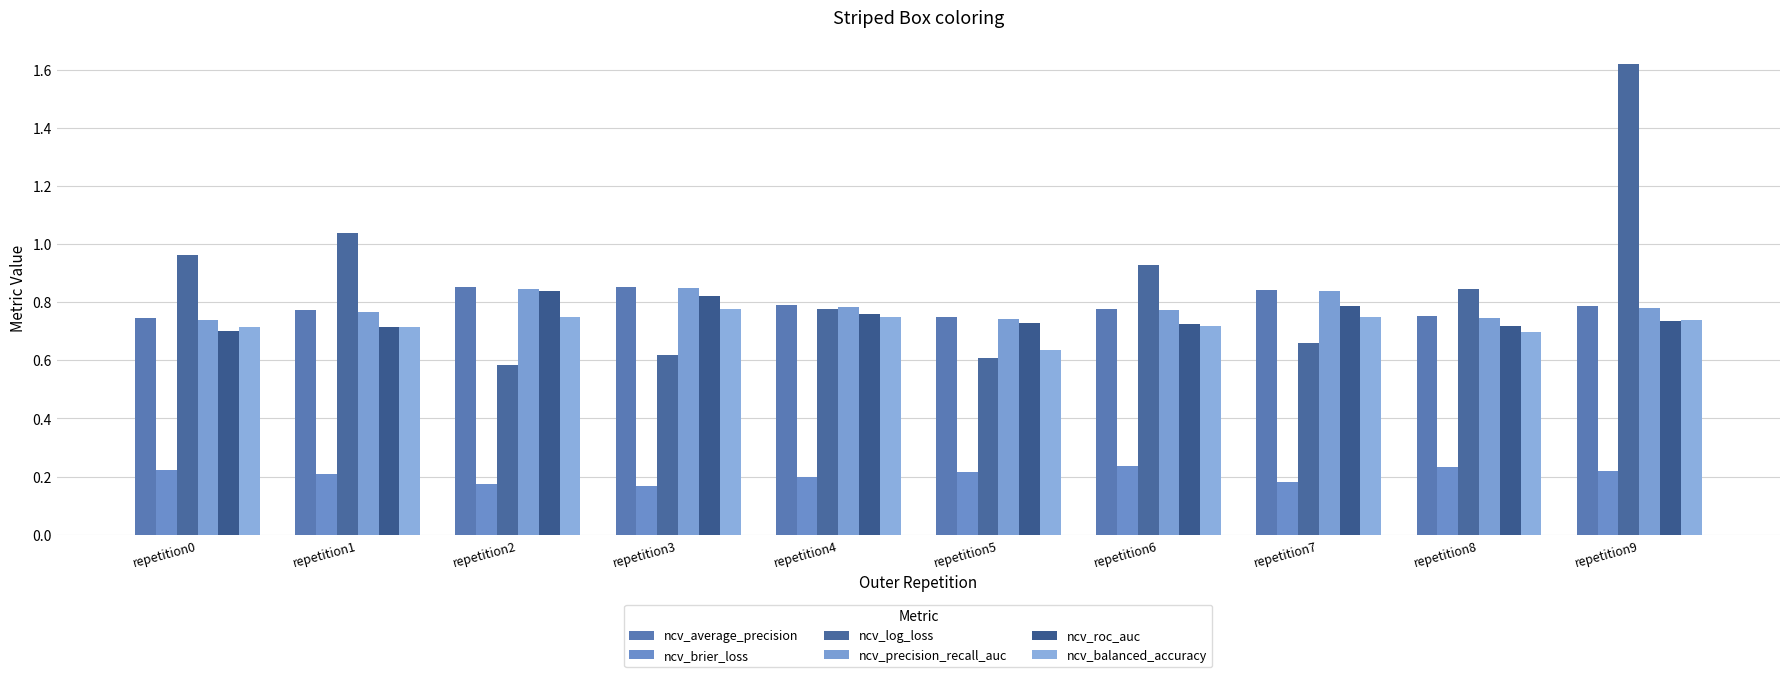

How many series are shown in this chart?

6